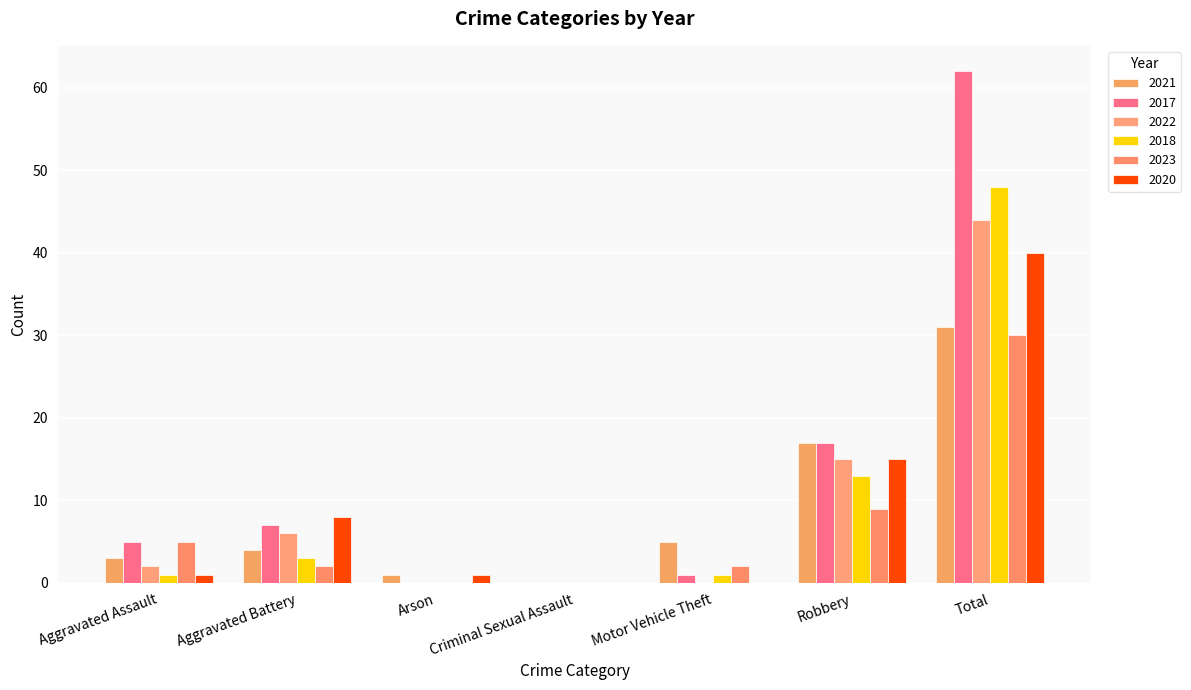

What is the maximum value for 2022?

44